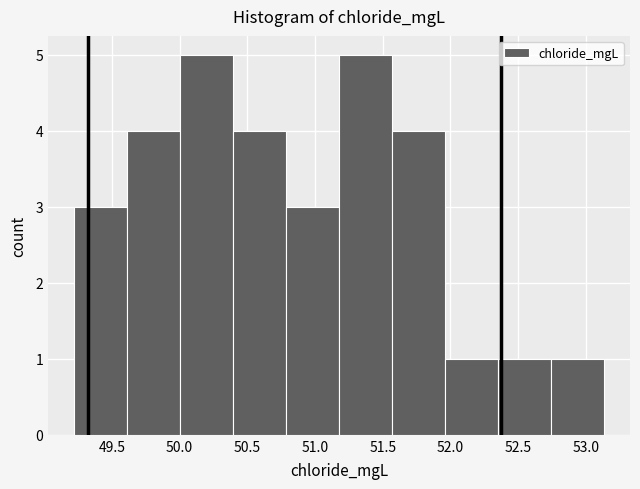

How tall is the bar that spans 49.60 to 50.00 on the x-axis? Neither the bar edges nor the heights are printed on the chart, so give them approximately, as read against the axes.

4